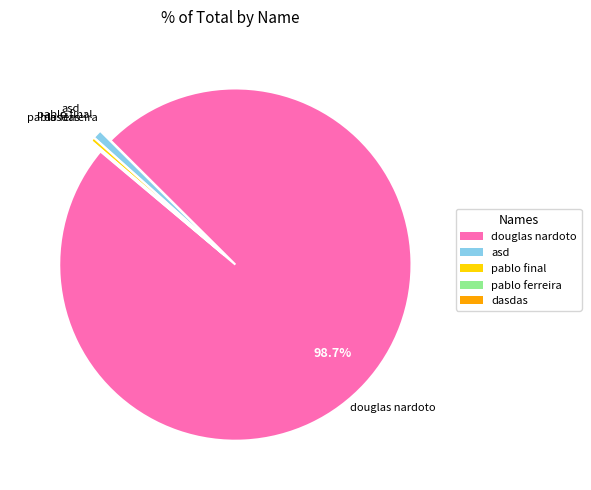

What percentage is NOT represented by douglas nardoto?

1.3%